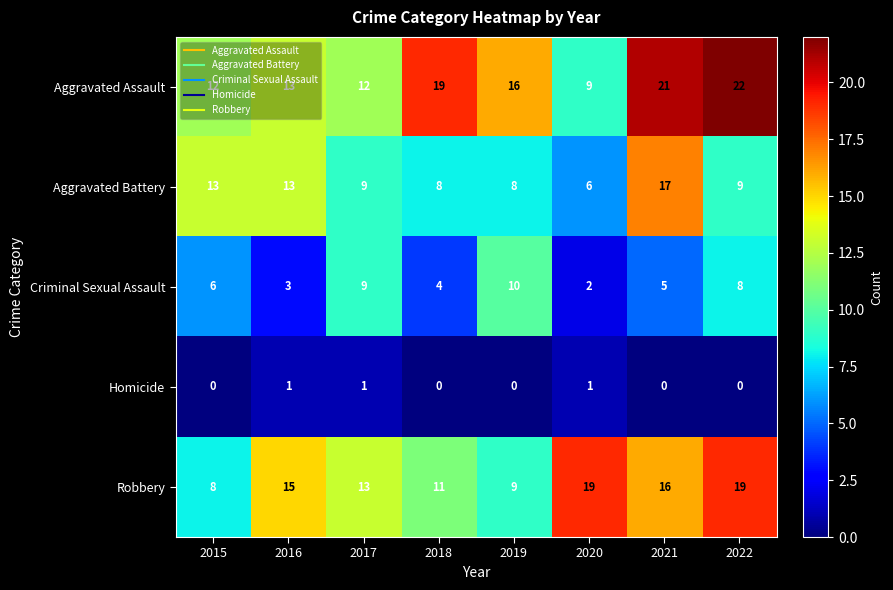

What is the maximum value shown in the chart?

22